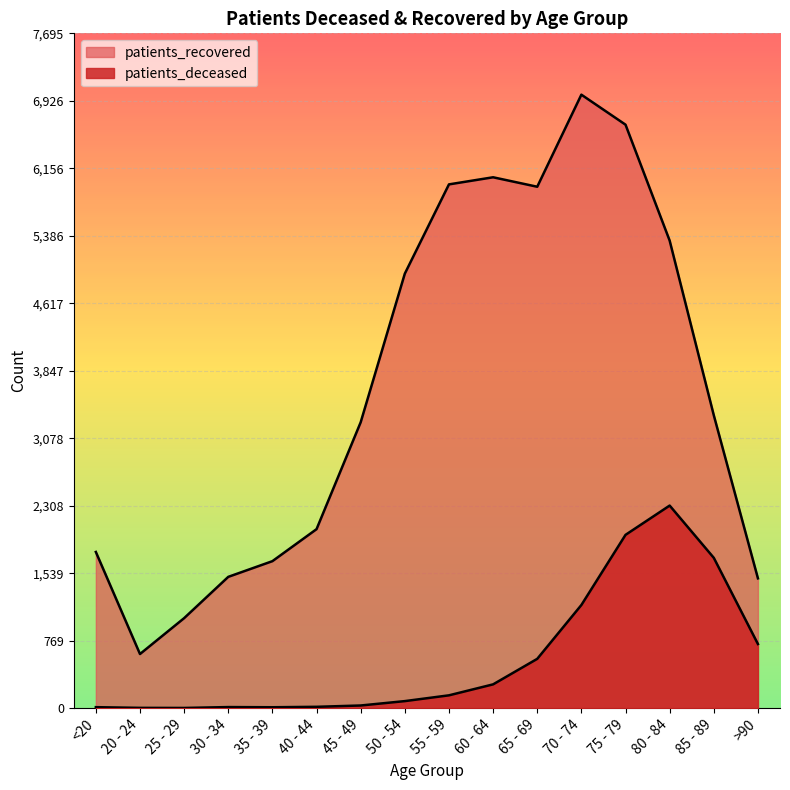

Count the number of categories in the chart.

16